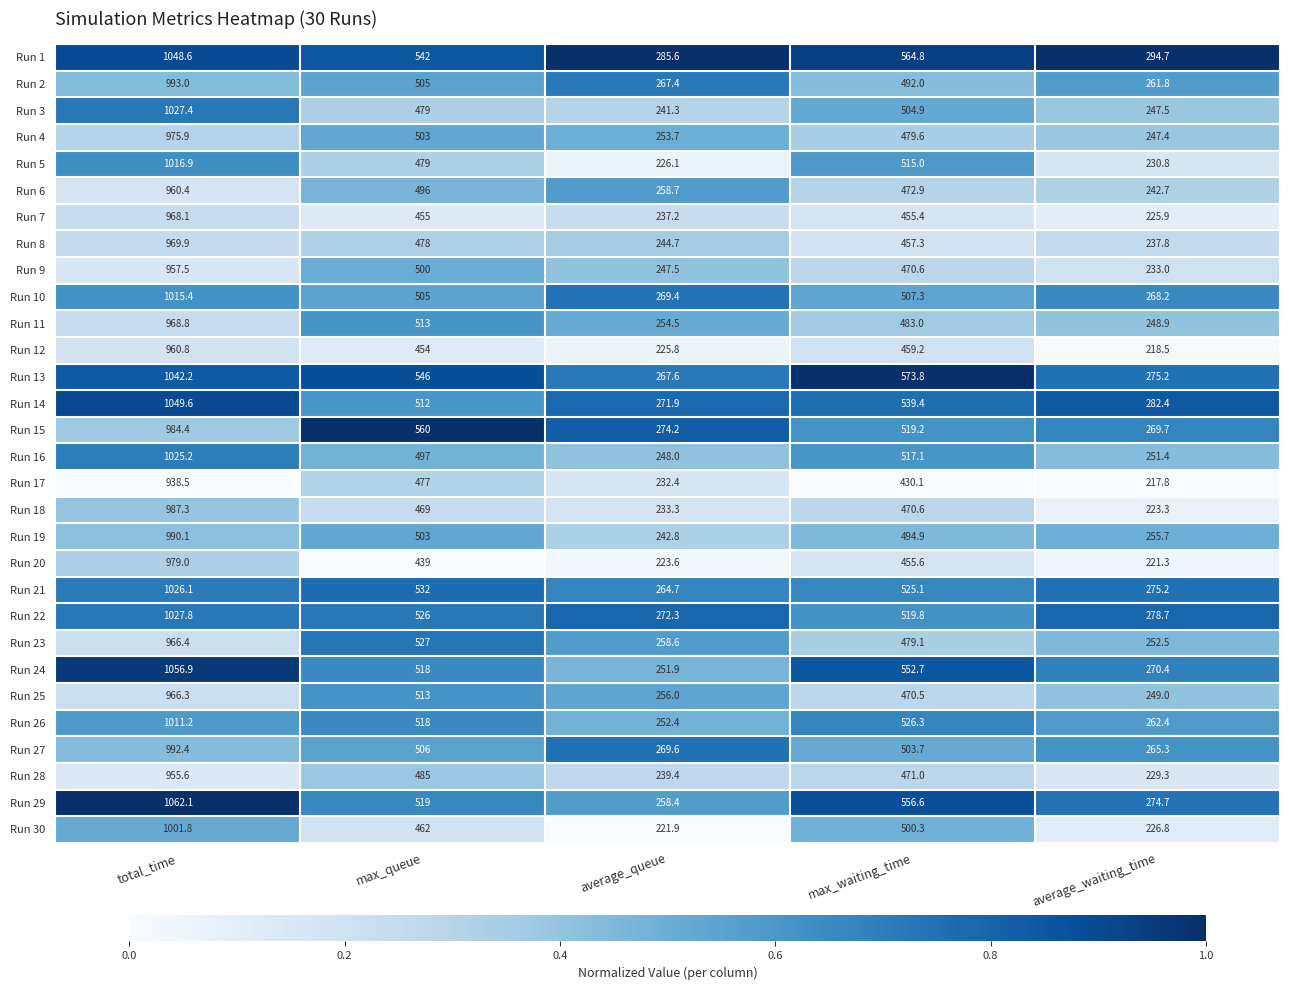

The Run 7 series shows 640.7 at max_queue. True or false?

False